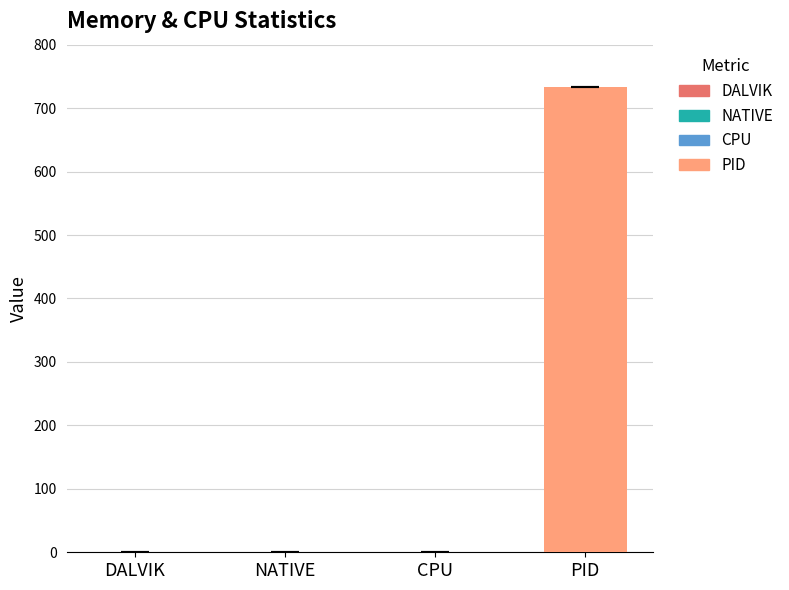

The PID series shows 733 at PID. True or false?

True